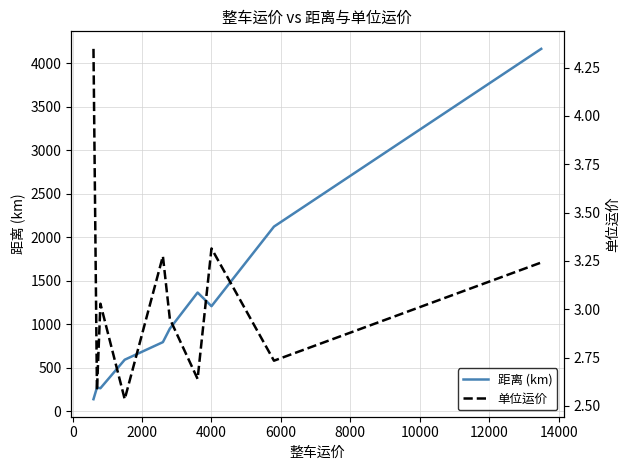

What is the highest value of the 距离 (km) series?

4164.7